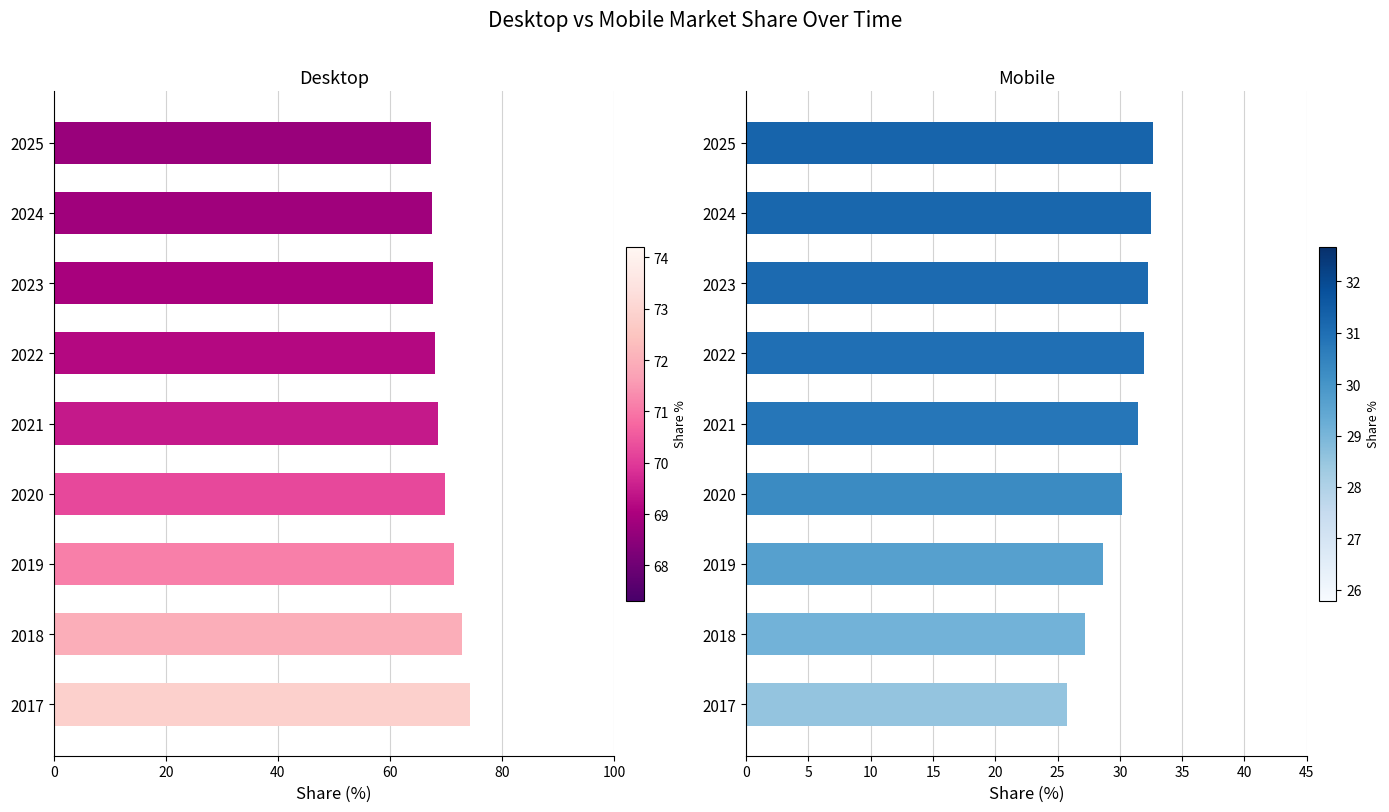

Count the number of data series in this chart.

2